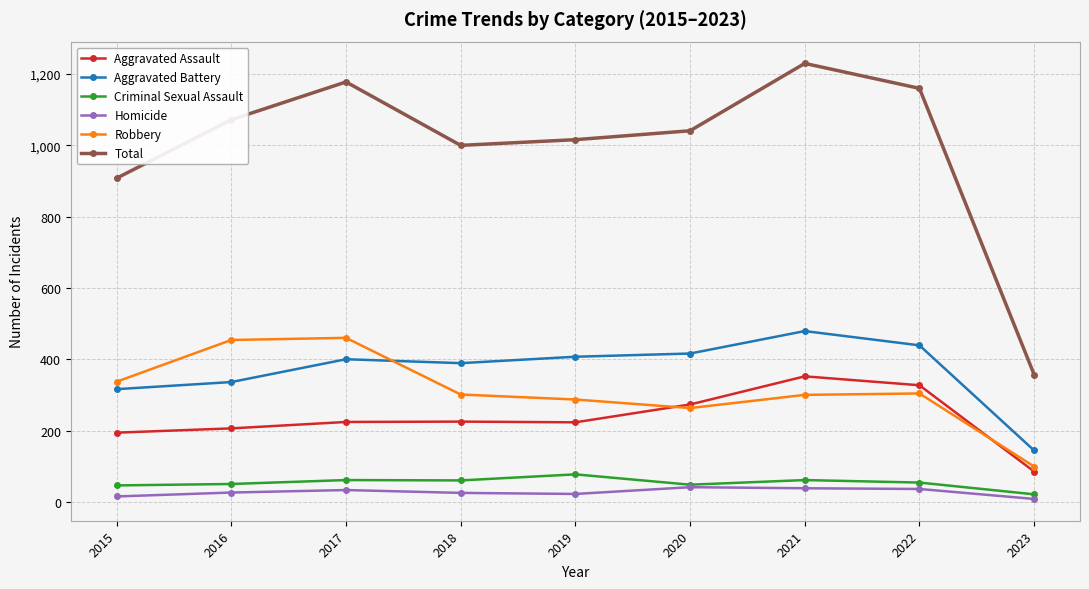

Is it true that Criminal Sexual Assault equals 54 at 2022?

True